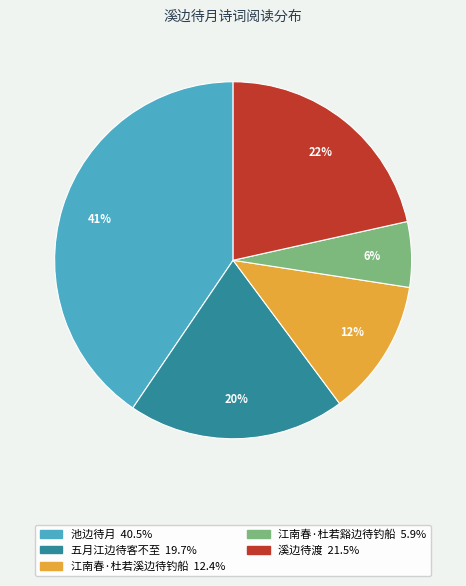

The 江南春·杜若谿边待钓船 slice represents 1% of the pie. True or false?

False